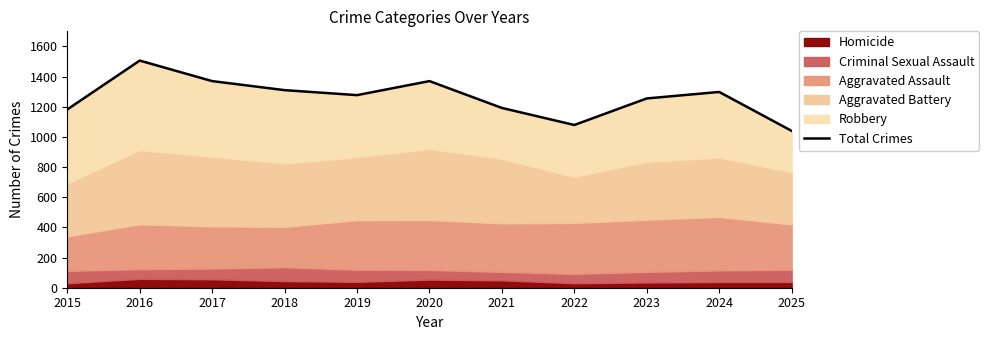

Which has a higher value, 2022 or 2018?

2018